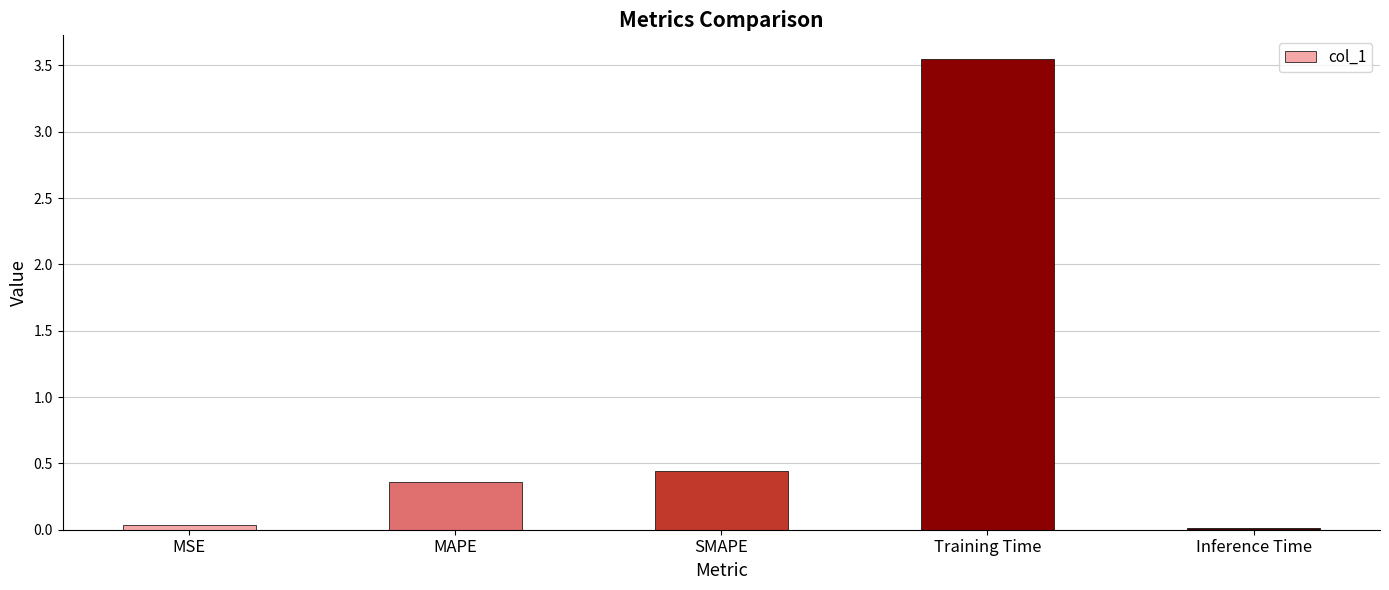

What is the sum of all values?

4.4